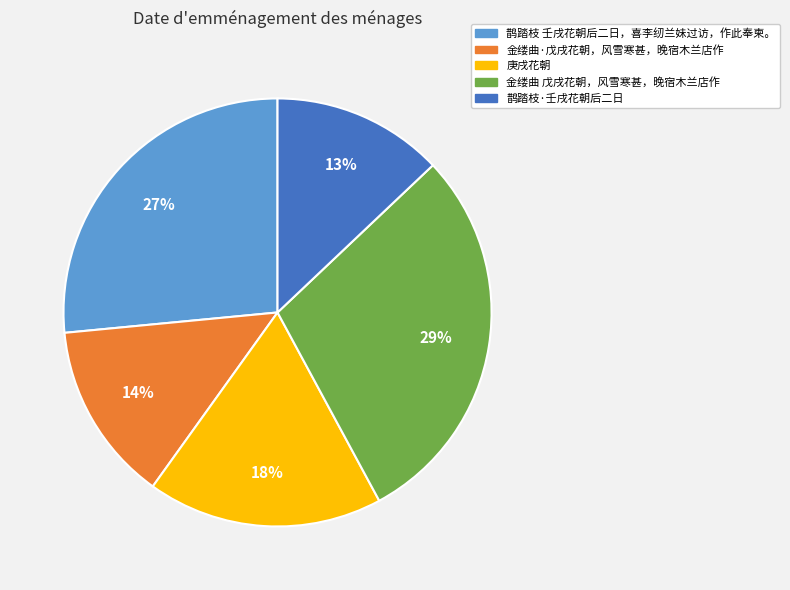

To the nearest percent, what portion does 金缕曲 戊戌花朝，风雪寒甚，晚宿木兰店作 represent?

29%